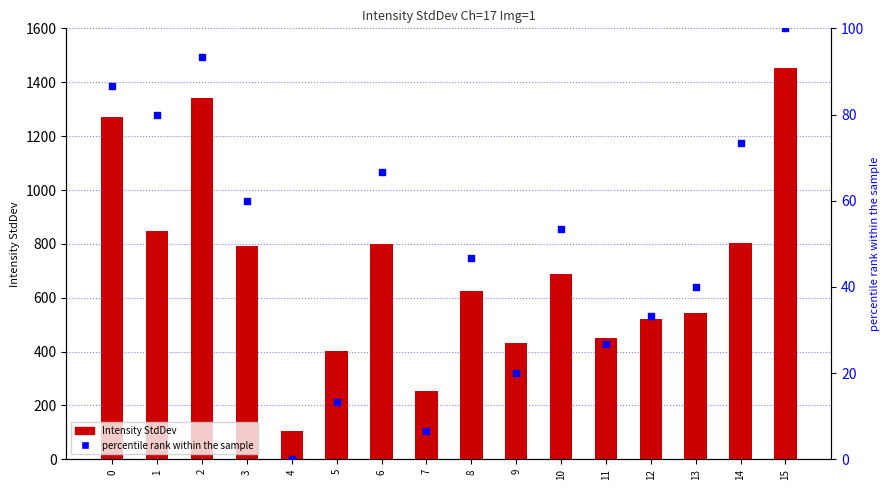

At which category is the sum across all series the highest?

15